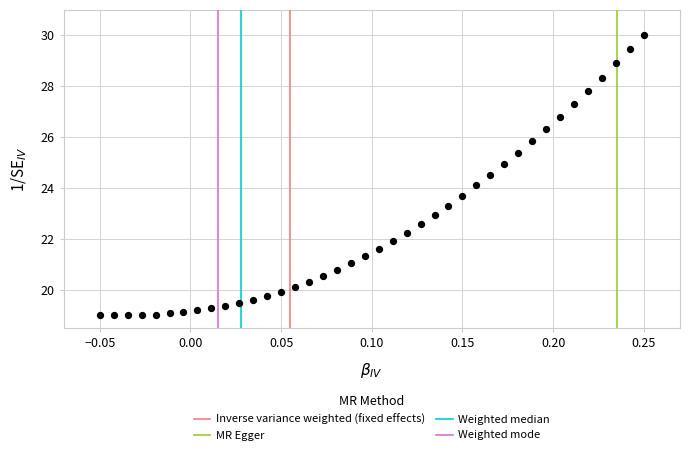

What is the range of X values (max minus min)?

0.3